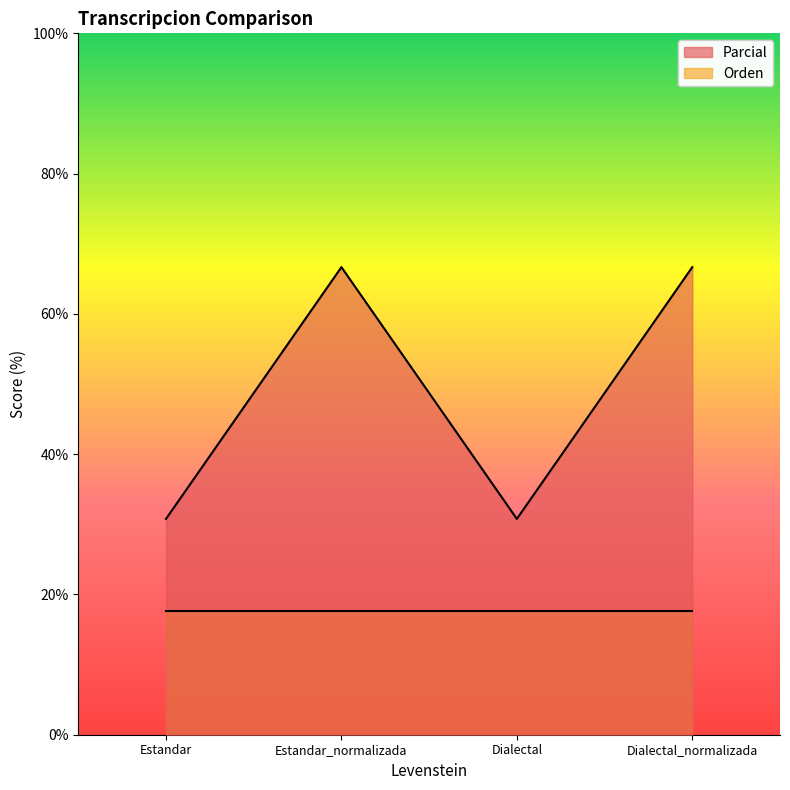

Is it true that the value at Dialectal is 30.8?

True